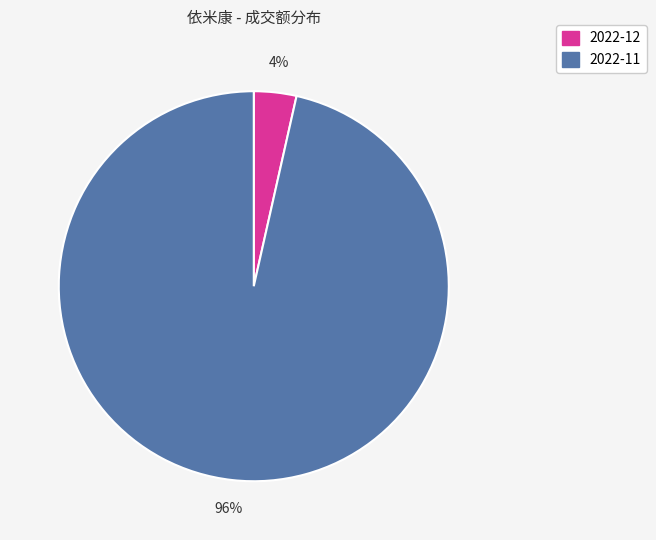

Does any single category account for the majority?

Yes